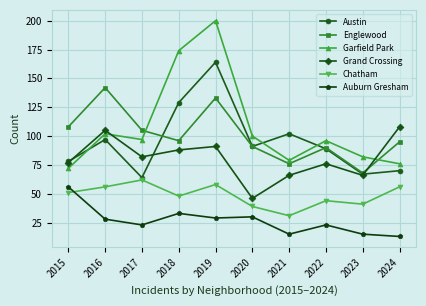

Reading left to right, extract all data points from this chart.

Austin: 78	97	64	129	164	91	102	89	67	70
Englewood: 108	142	105	96	133	91	76	90	68	95
Garfield Park: 72	102	97	174	200	100	79	96	82	76
Grand Crossing: 77	105	82	88	91	46	66	76	66	108
Chatham: 51	56	62	48	58	39	31	44	41	56
Auburn Gresham: 56	28	23	33	29	30	15	23	15	13